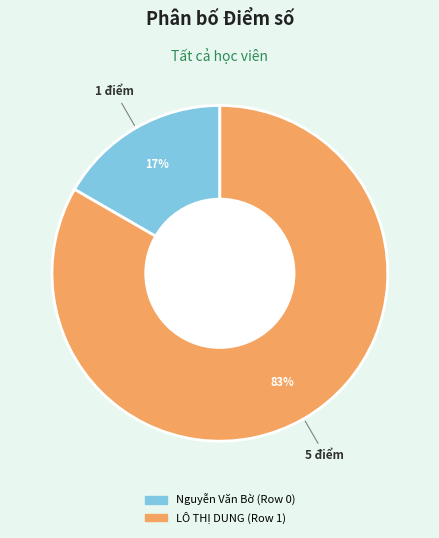

Is there a majority slice in this chart?

Yes